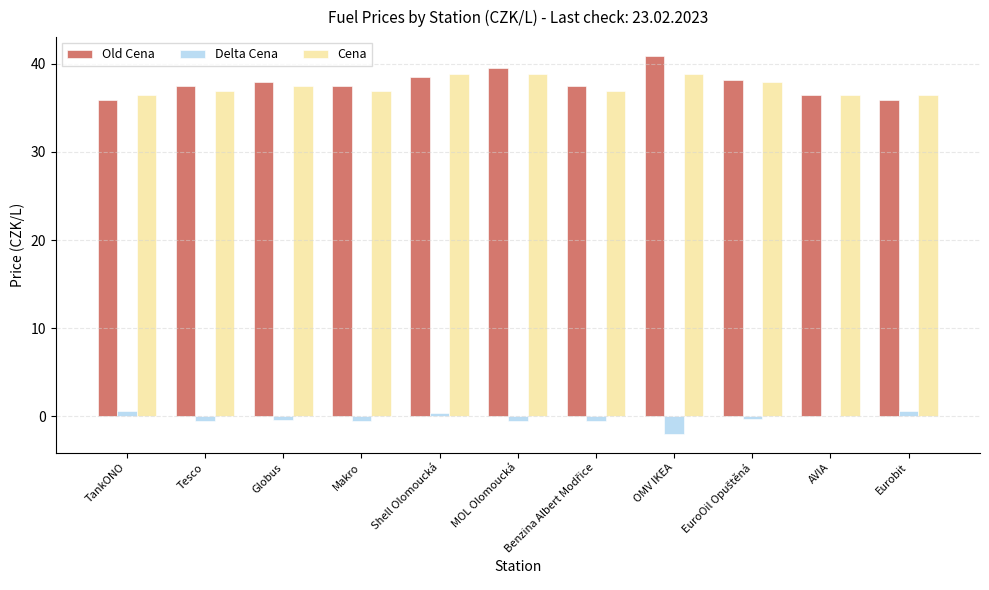

How many series are shown in this chart?

3